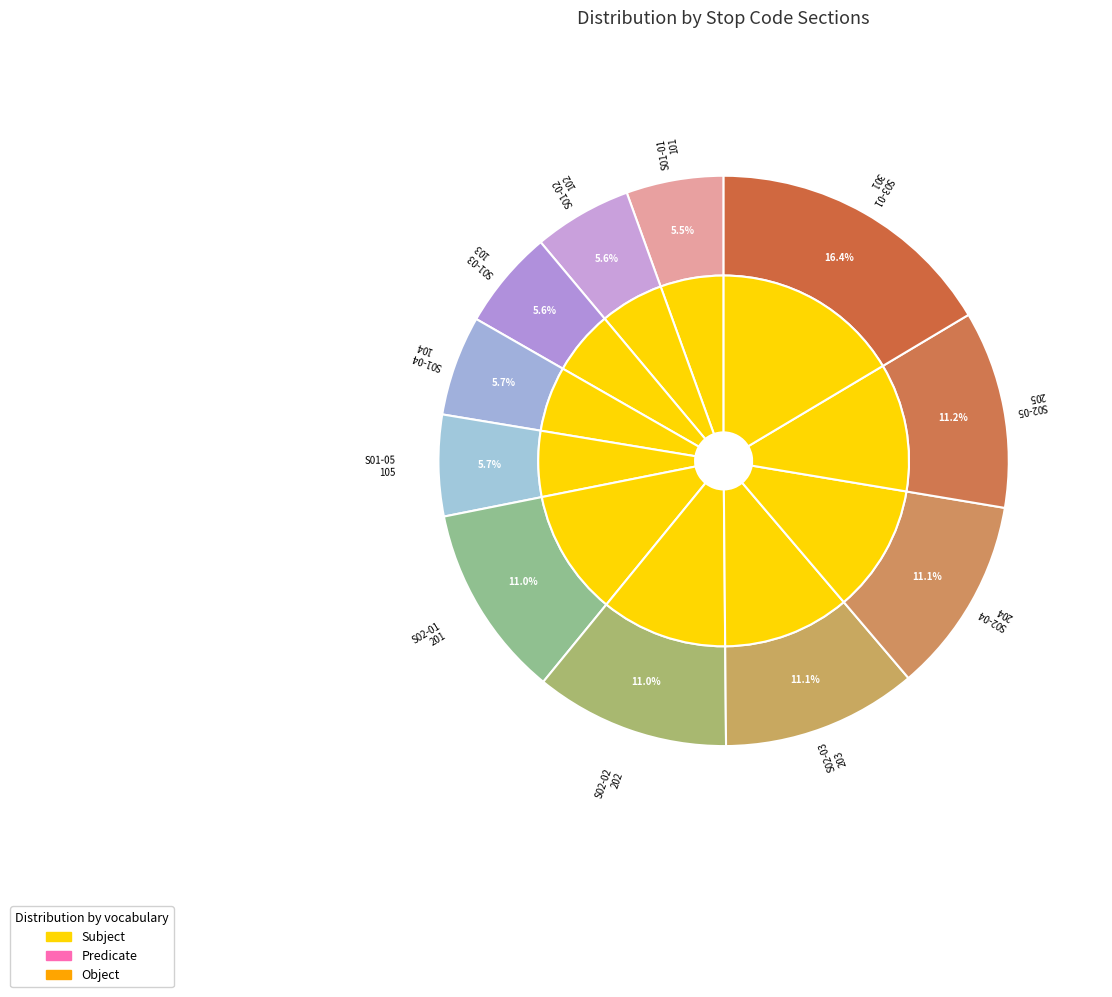

How many segments does this pie chart have?

11